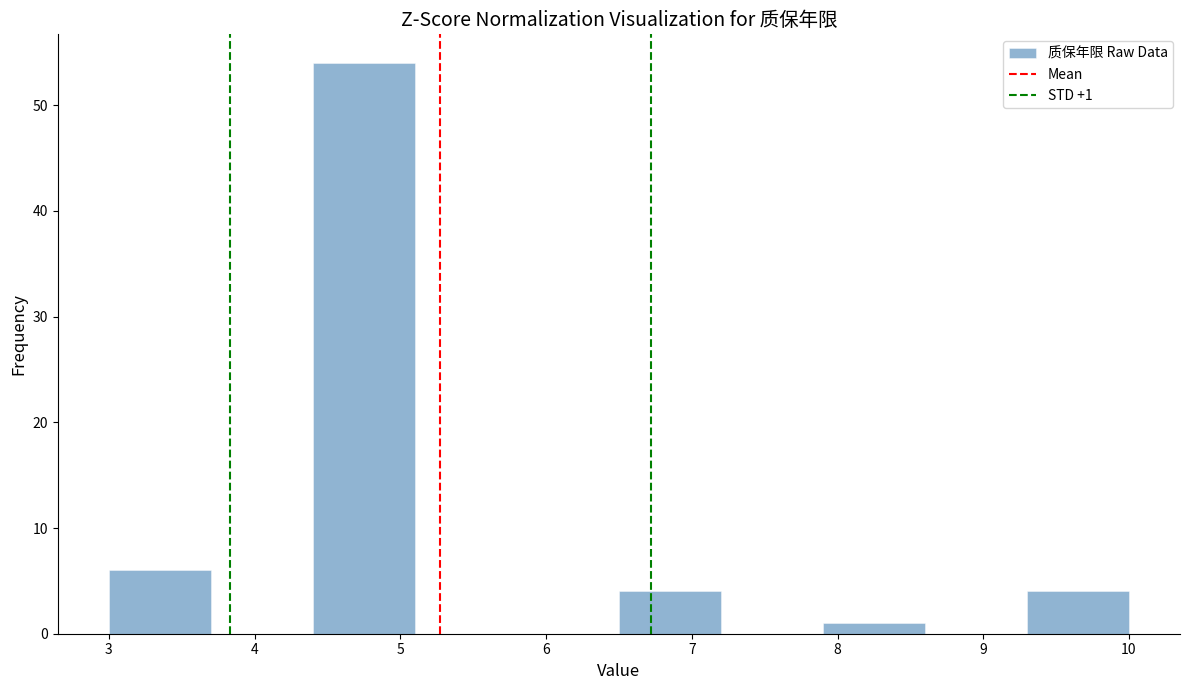

Over which range of the x-axis is the bar tallest?

4.4 to 5.1